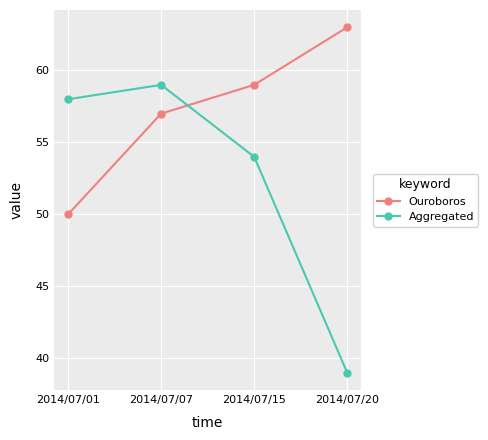

Which series ends up on top after the final intersection of Ouroboros and Aggregated?

Ouroboros